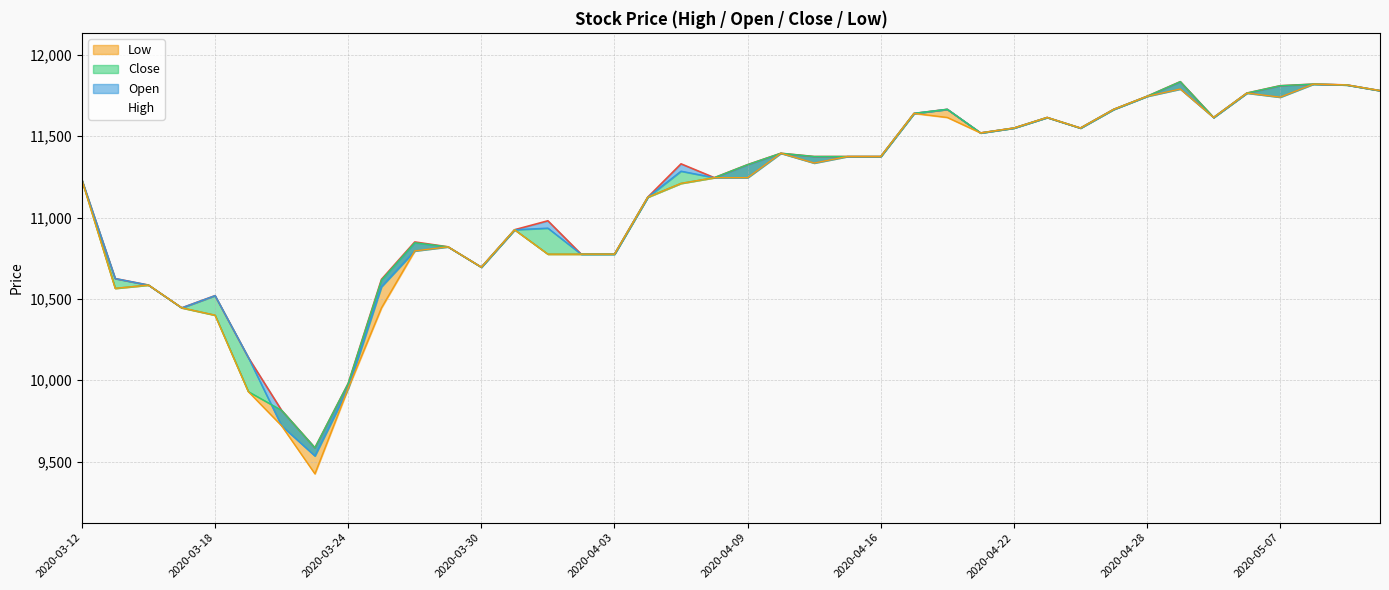

Which series has the largest total across all categories?

High